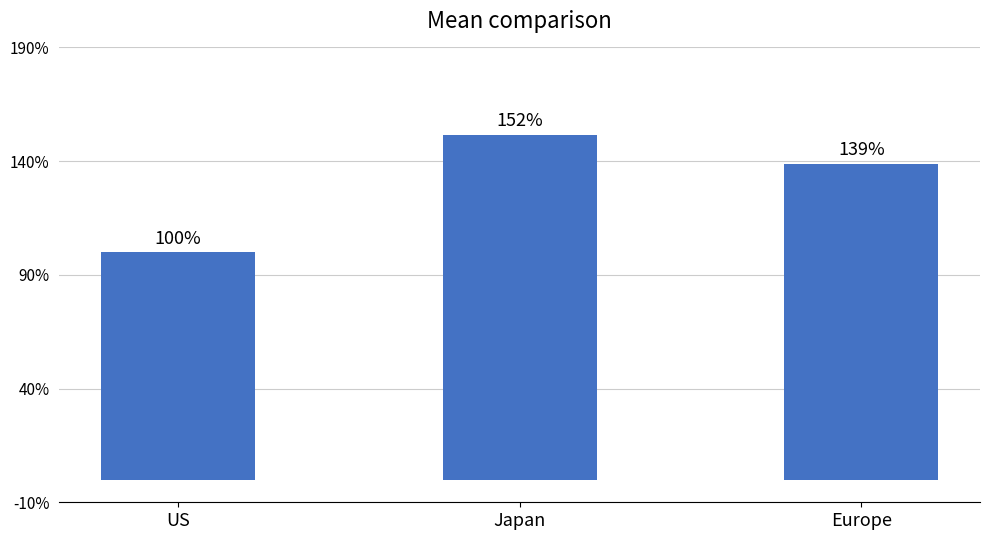

List the labels in order of value, smallest first.

US, Europe, Japan